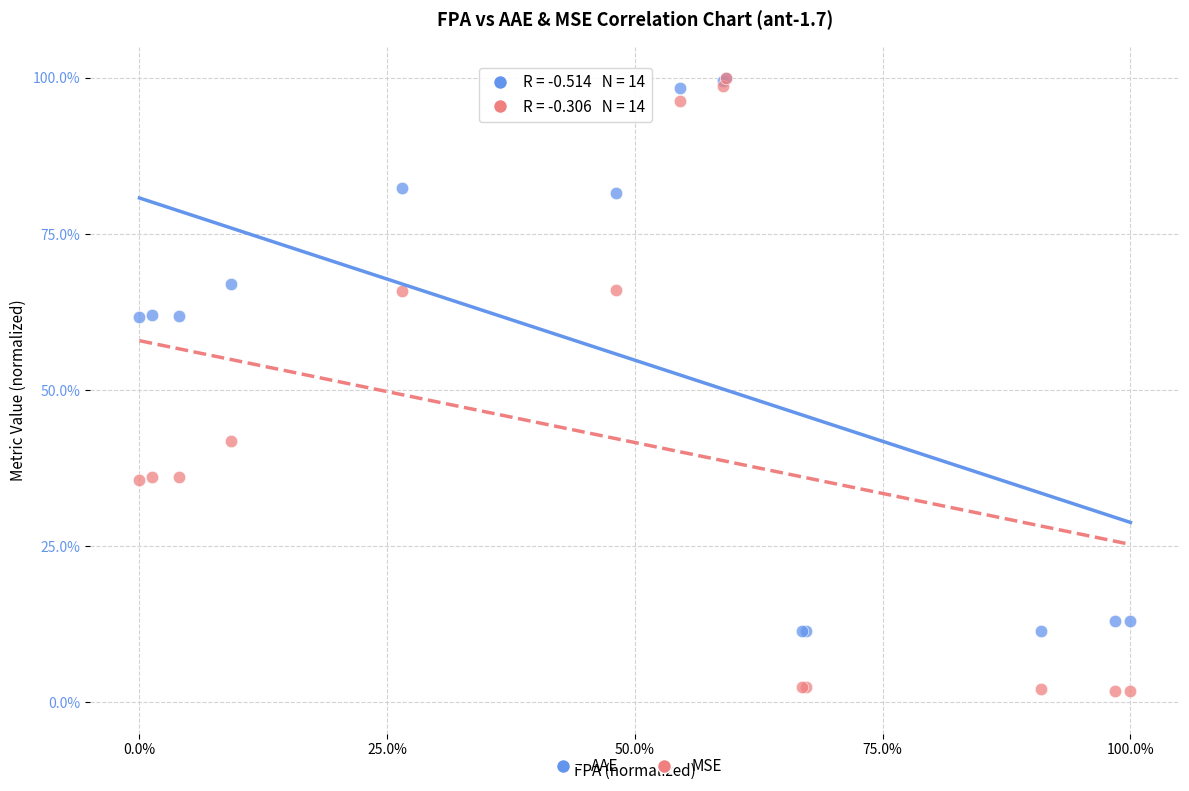

Which series contains the lowest Y value?

MSE